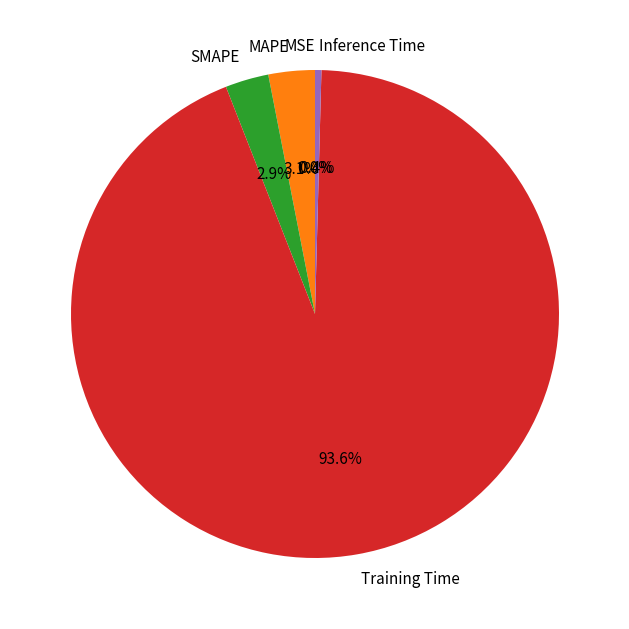

The Training Time slice represents 94% of the pie. True or false?

True